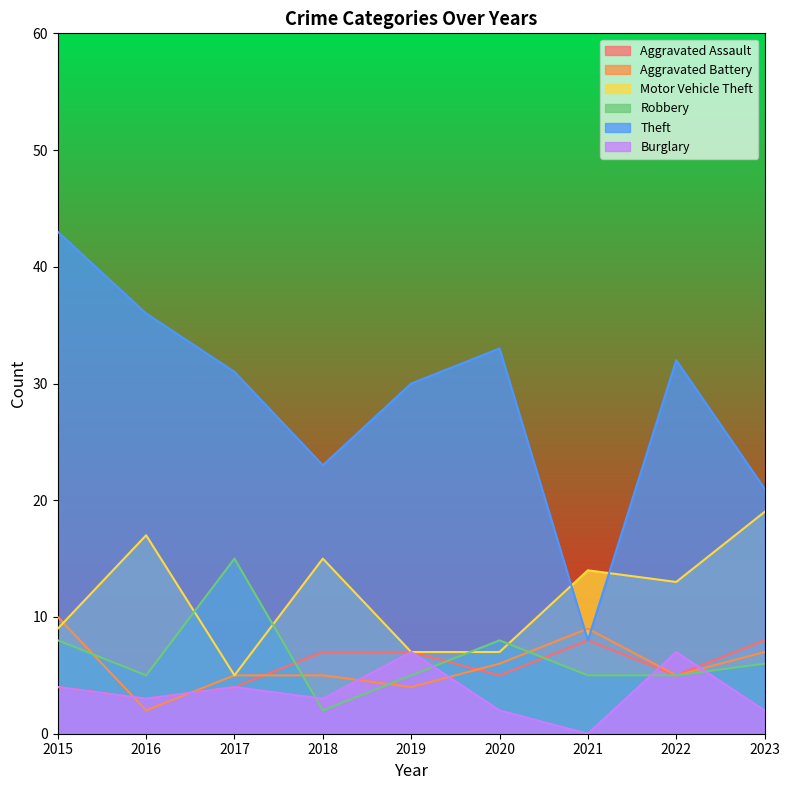

At which category does Theft reach its first local valley?

2018